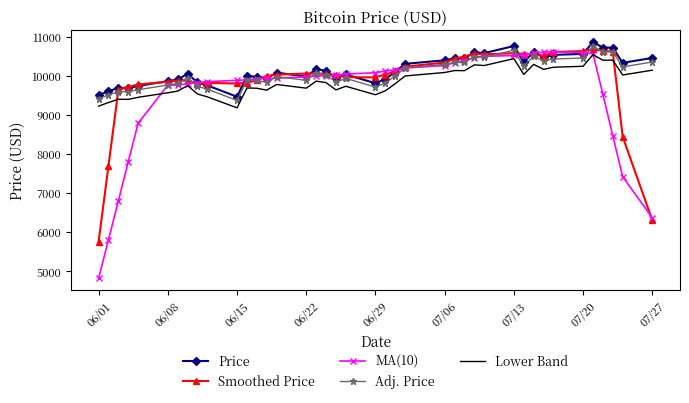

Rank the series by their maximum value, from highest to lowest.

Price, Adj. Price, Smoothed Price, MA(10), Lower Band